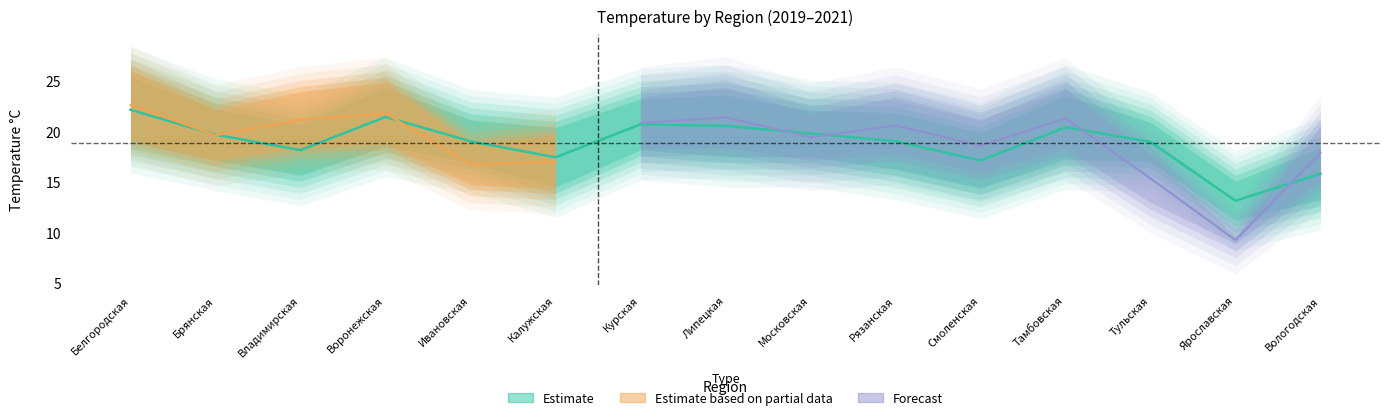

List the labels in order of tср °C (2019) value, smallest first.

Ярославская, Вологодская, Смоленская, Калужская, Владимирская, Рязанская, Ивановская, Тульская, Брянская, Тамбовская, Липецкая, Московская, Курская, Воронежская, Белгородская